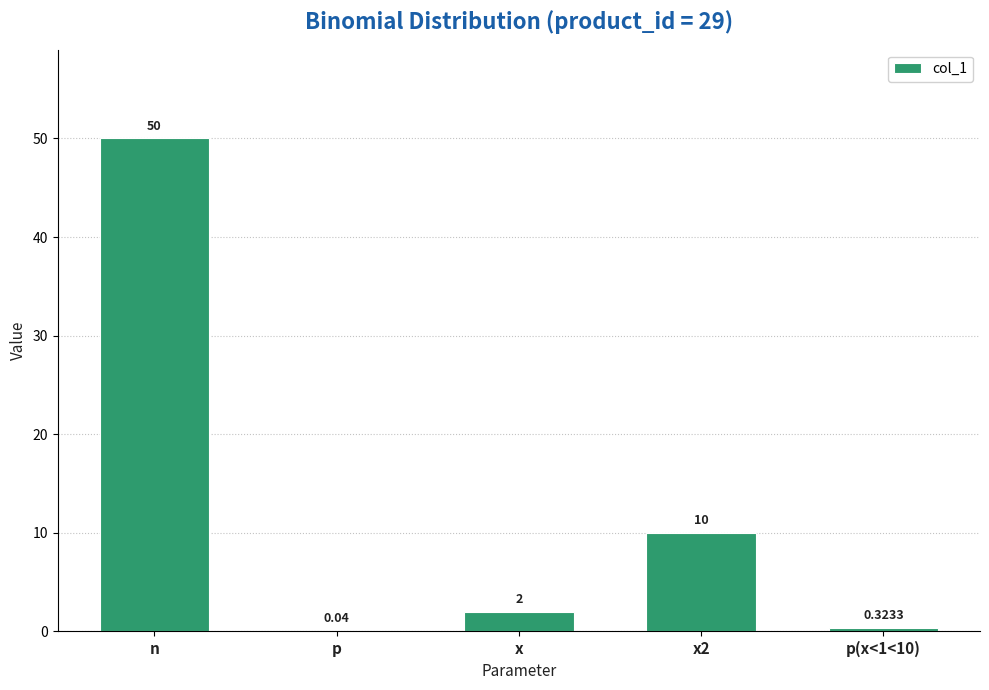

What is the greatest value displayed?

50.0